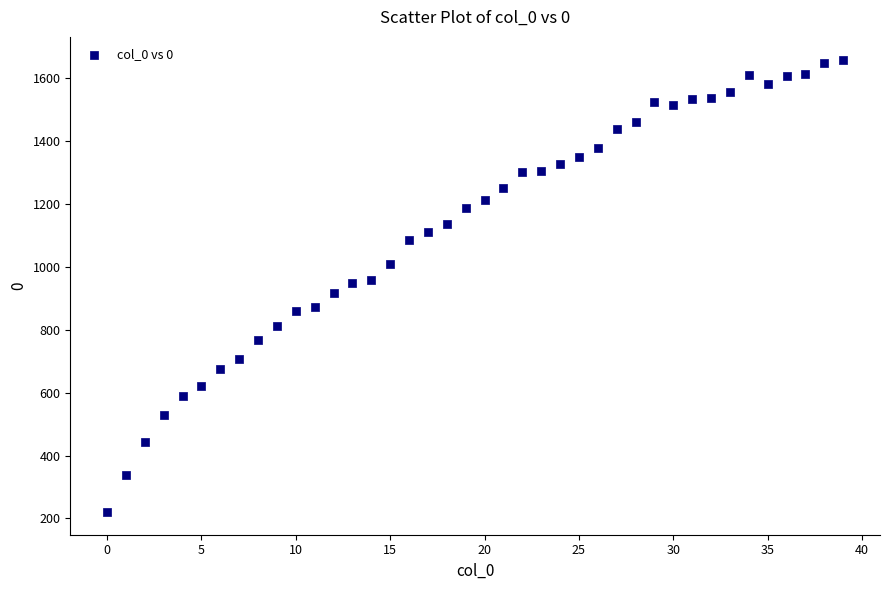

What is the range of Y values (max minus min)?

1440